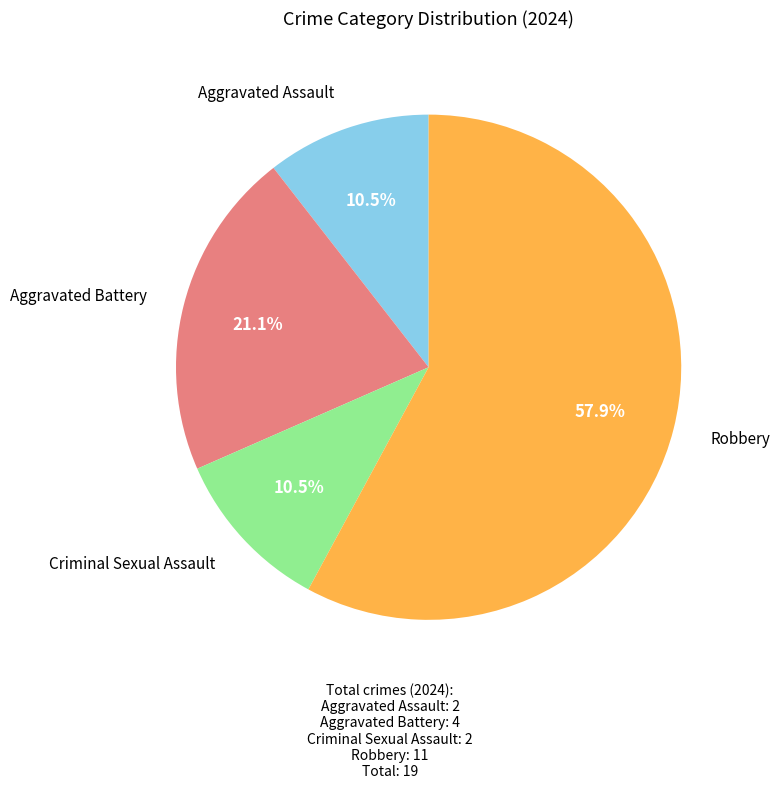

Count the number of slices in the pie.

4